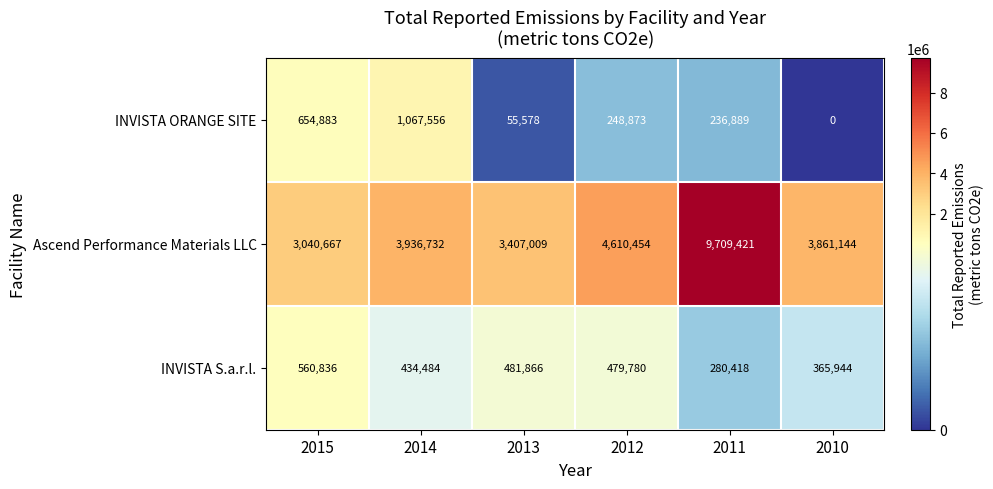

Which series has the largest range (max minus min)?

Ascend Performance Materials LLC